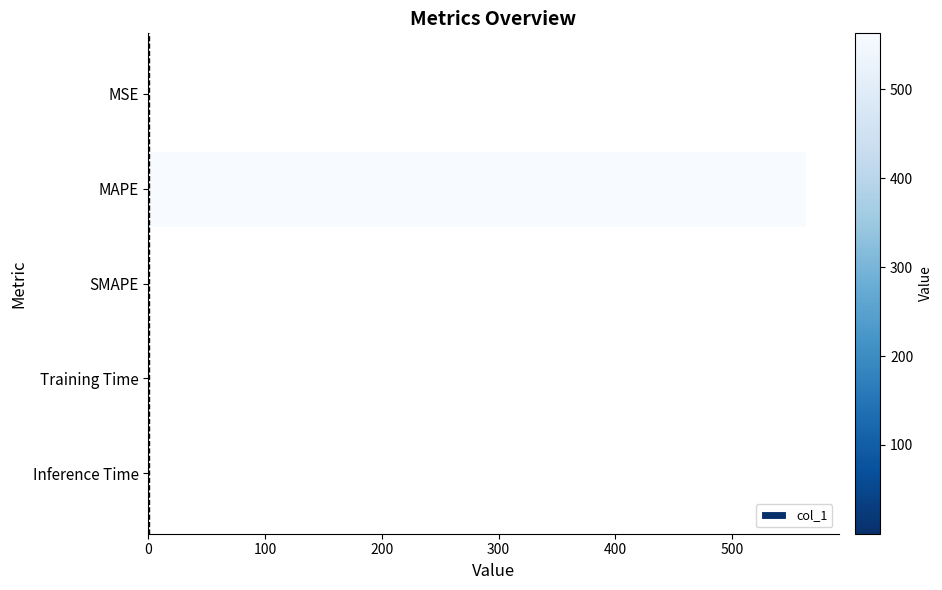

How many categories are shown in the chart?

5